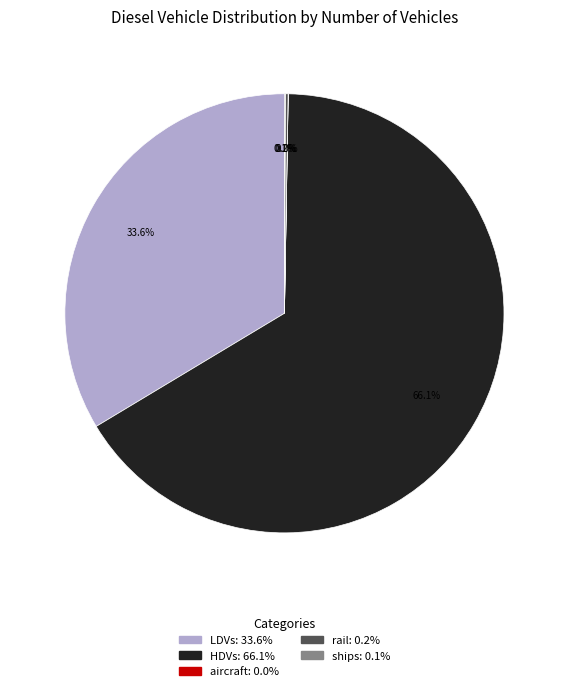

Does any single category account for the majority?

Yes